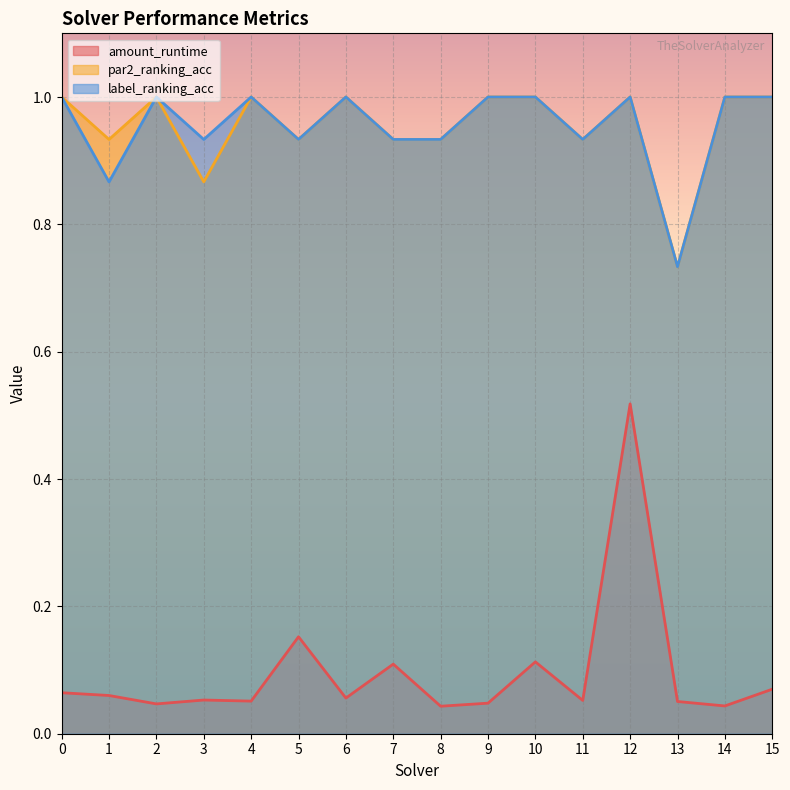

List the series in order of their peak value, lowest first.

amount_runtime, par2_ranking_acc, label_ranking_acc